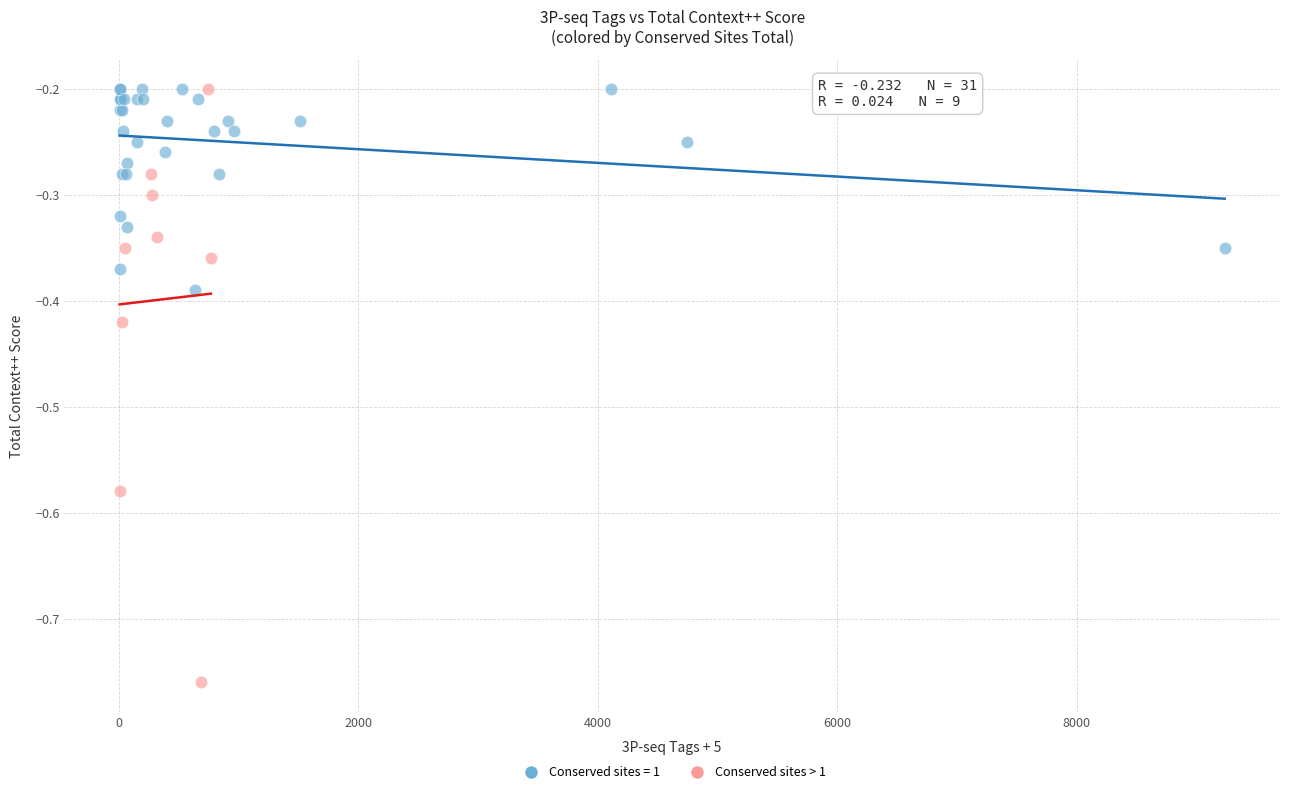

Which series contains the lowest Y value?

Conserved sites > 1